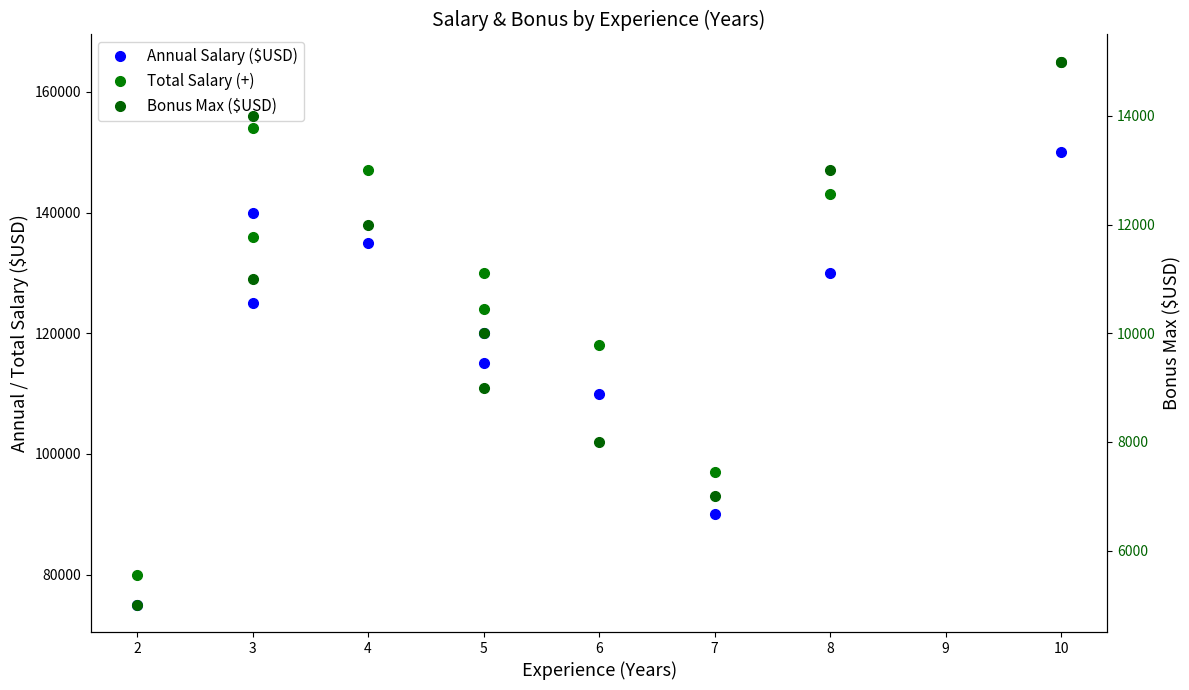

At which category is the sum across all series the highest?

10